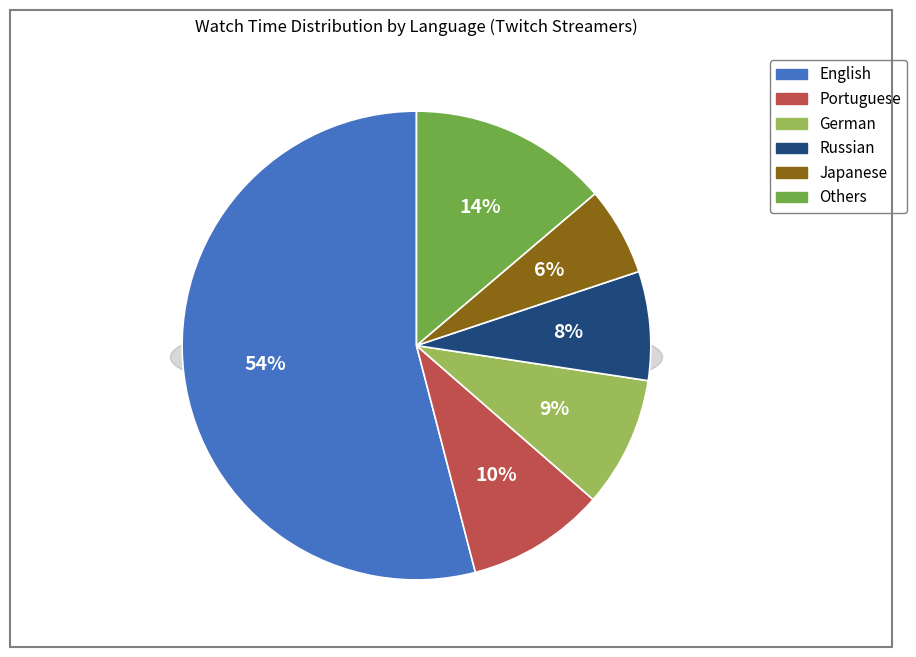

Do German and French together represent more than half of the pie?

No